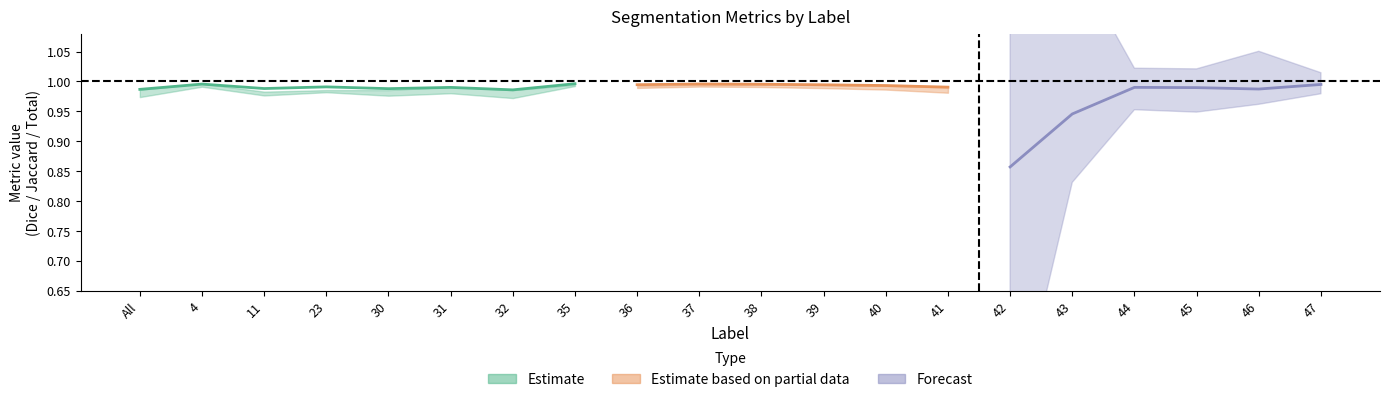

True or false: FalsePositive has a value of 0.0 at 47.

False